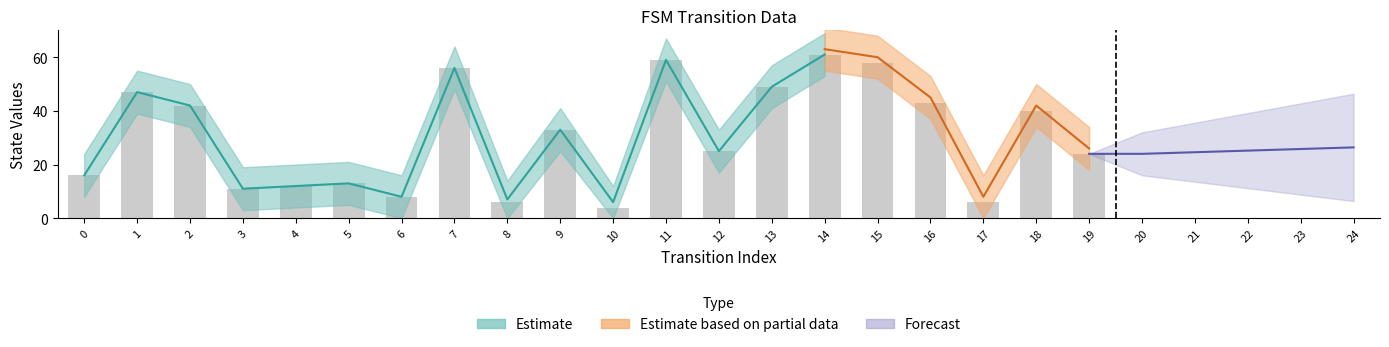

The value of destination_state at 5 is 8. True or false?

False